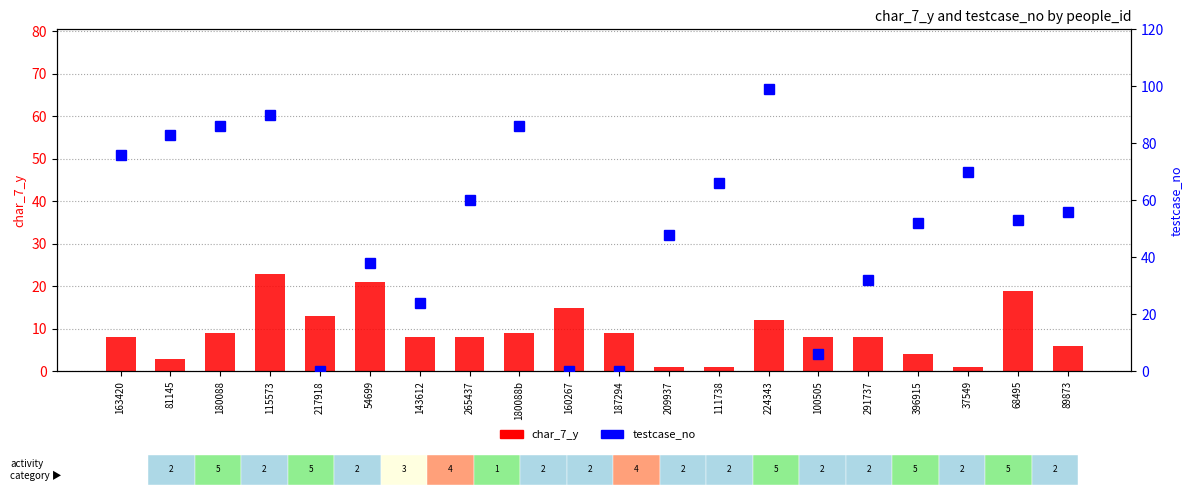

Which series has the largest range (max minus min)?

testcase_no